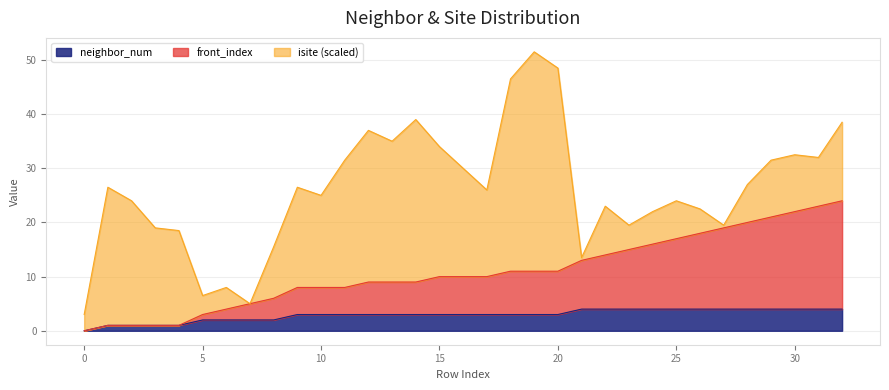

Read the neighbor_num value at 31.

4